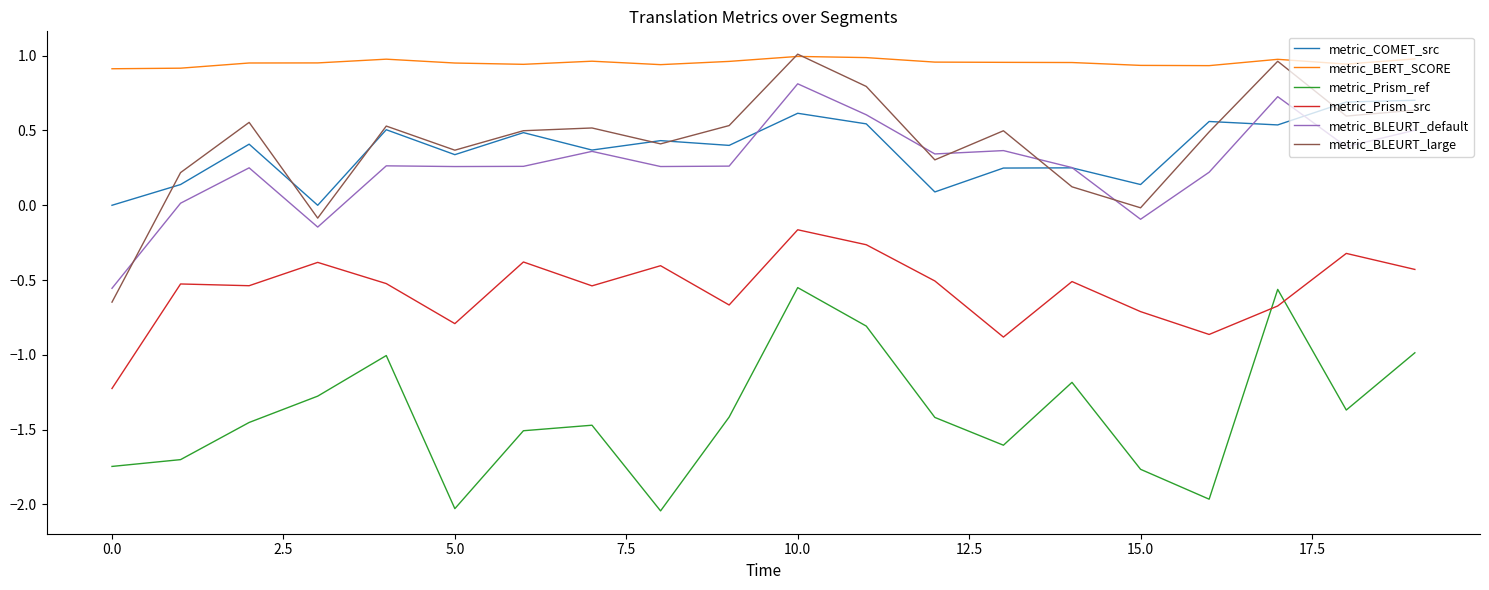

What is the lowest value of the metric_Prism_src series?

-1.2